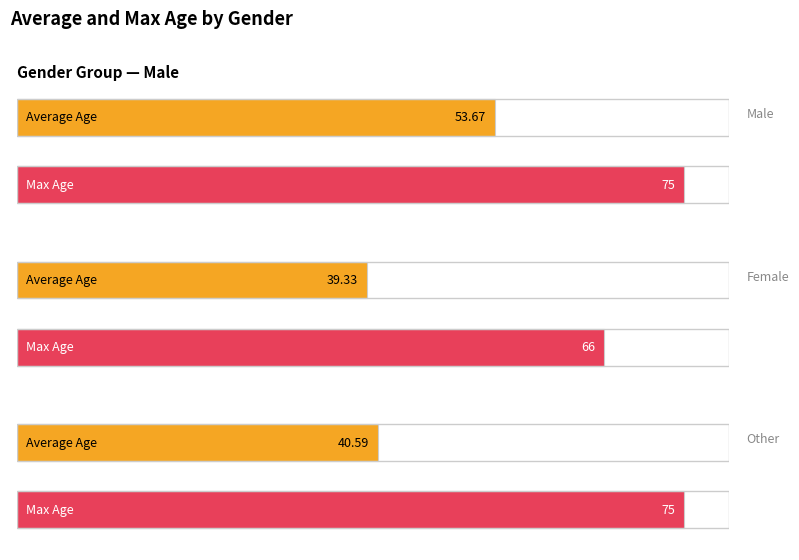

Which series has the largest range (max minus min)?

Average Age